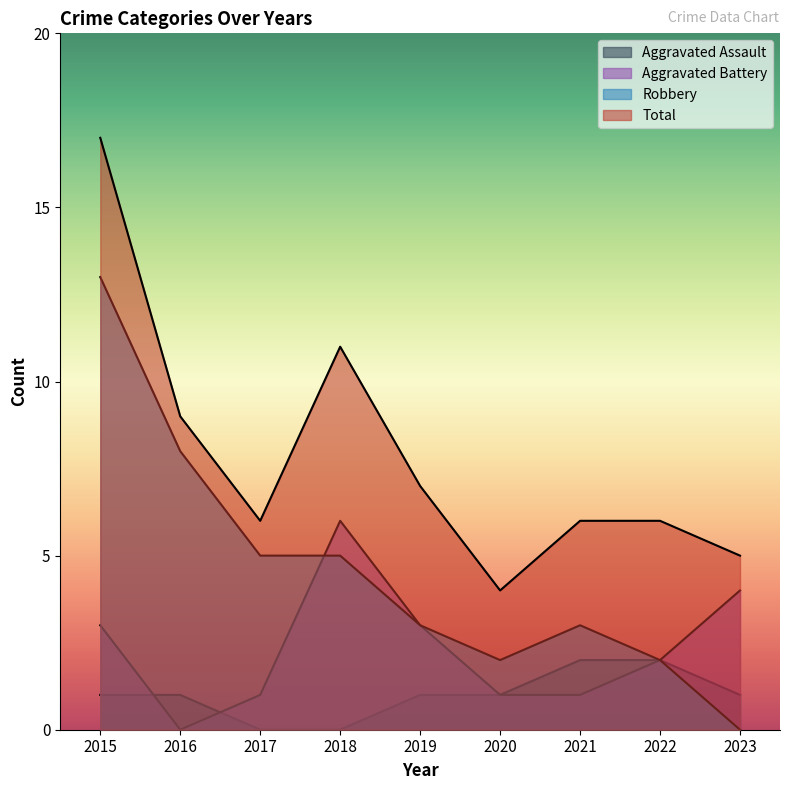

True or false: Total and Aggravated Battery intersect in this chart.

False